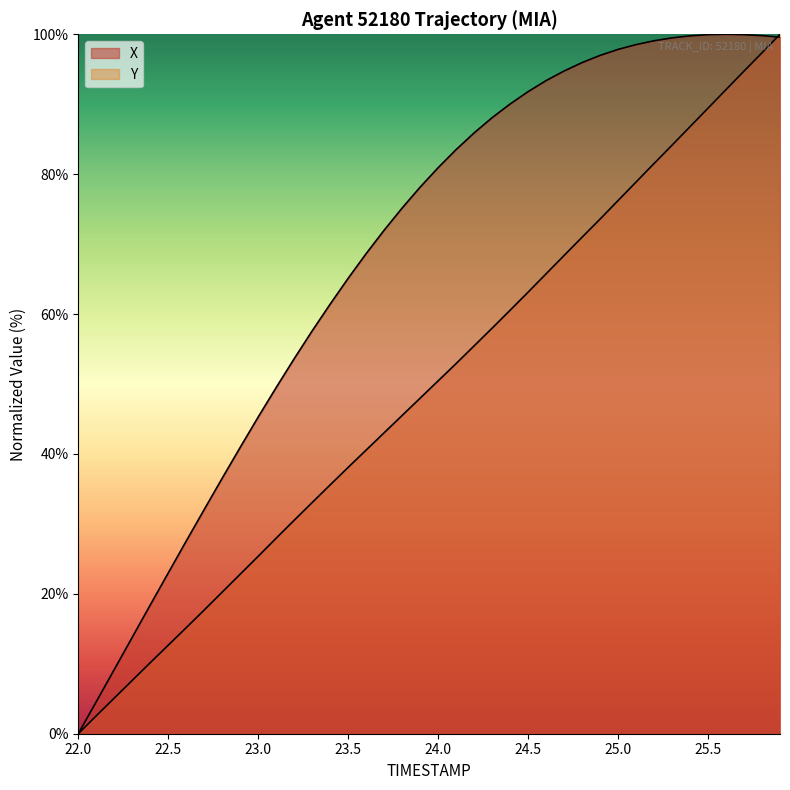

What is the difference between the second highest and second lowest values in the Y series?

94.8